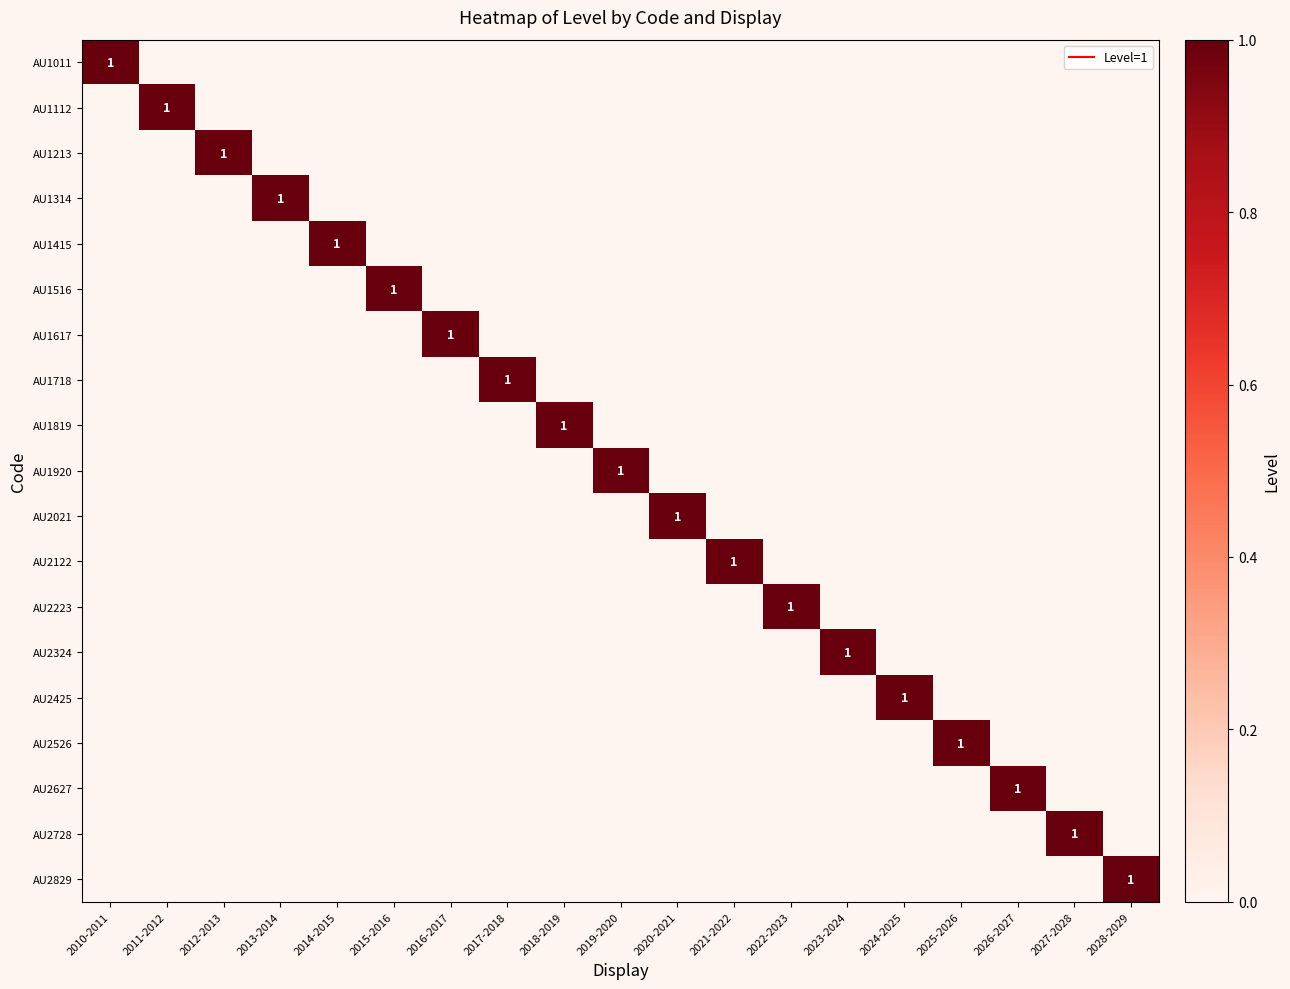

What is the difference between the maximum and second lowest values in the AU2627 series?

1